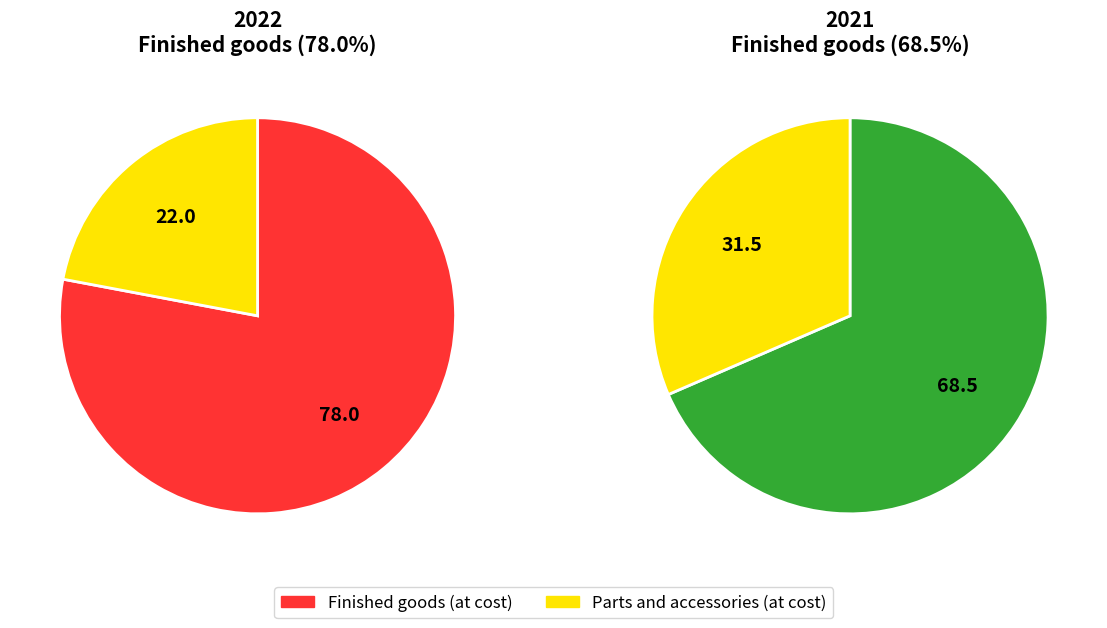

Is it true that Parts and accessories (at cost) is 42% of the pie?

False